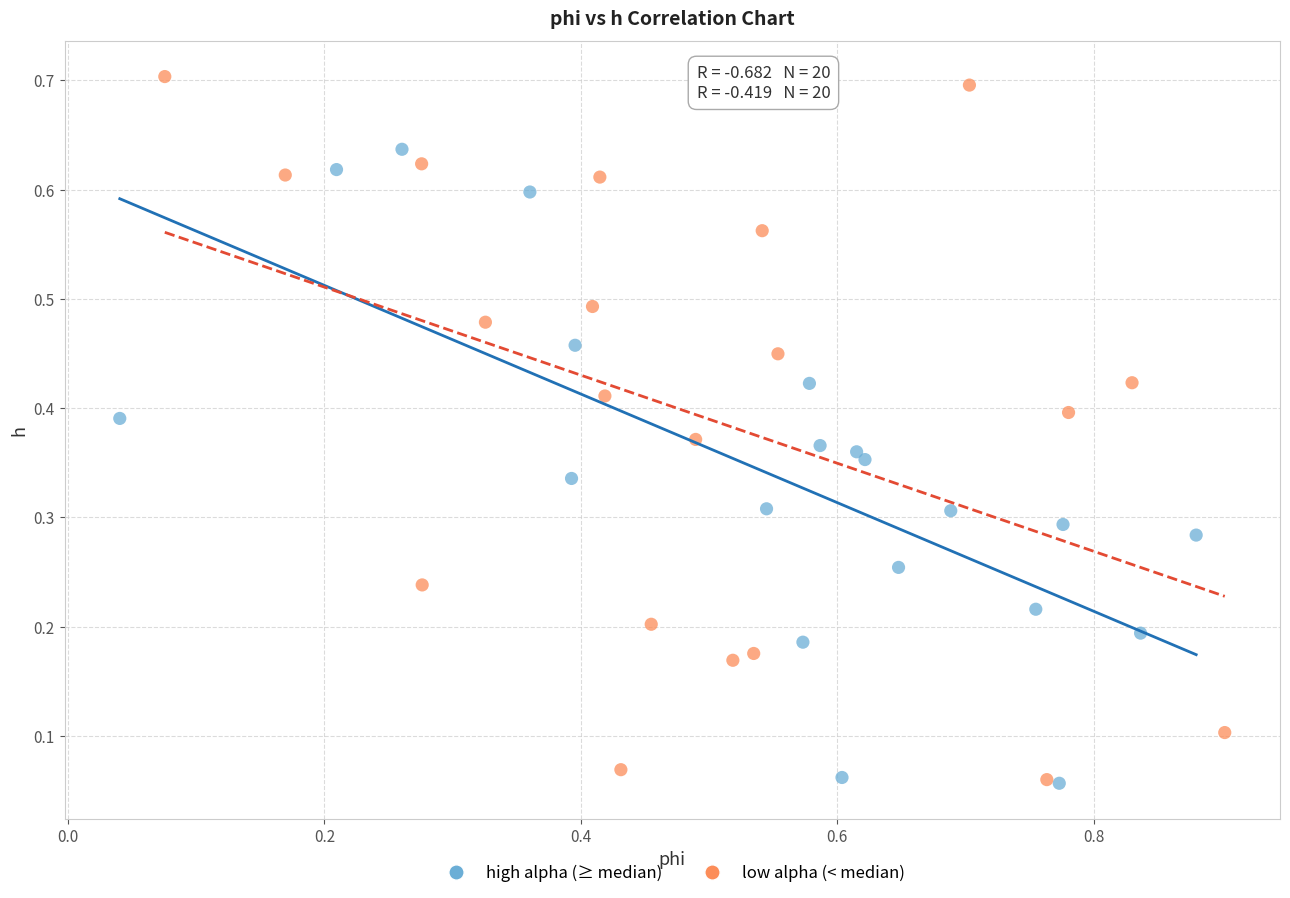

Which series has the widest spread of Y values?

low alpha (< median)